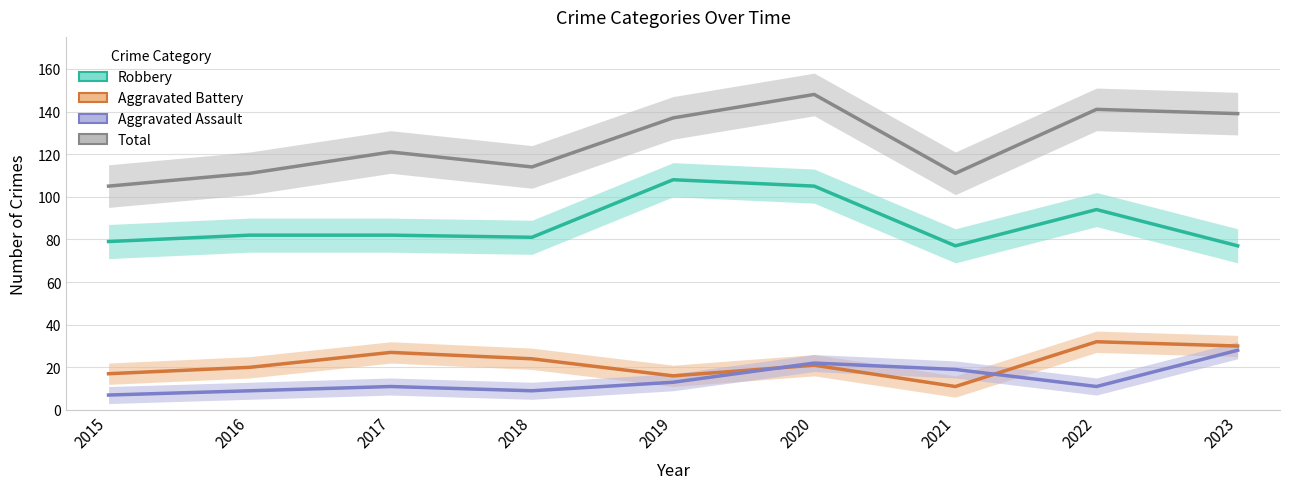

At which category is the sum across all series the highest?

2020